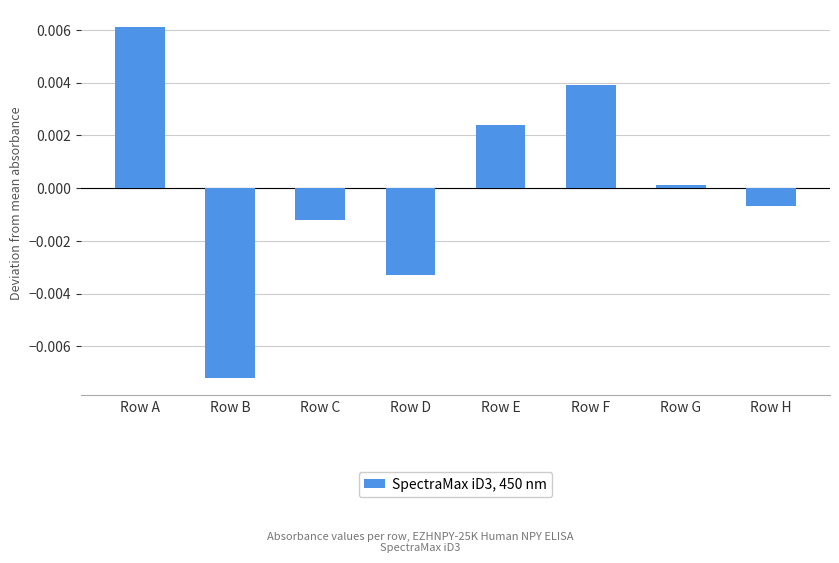

Rank the categories by value from lowest to highest.

Row B, Row D, Row C, Row H, Row G, Row E, Row F, Row A